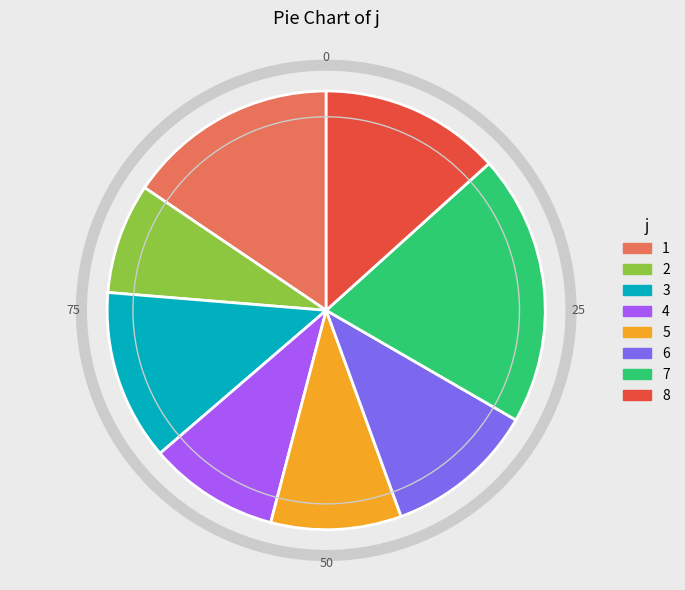

How many slices are in this pie chart?

8